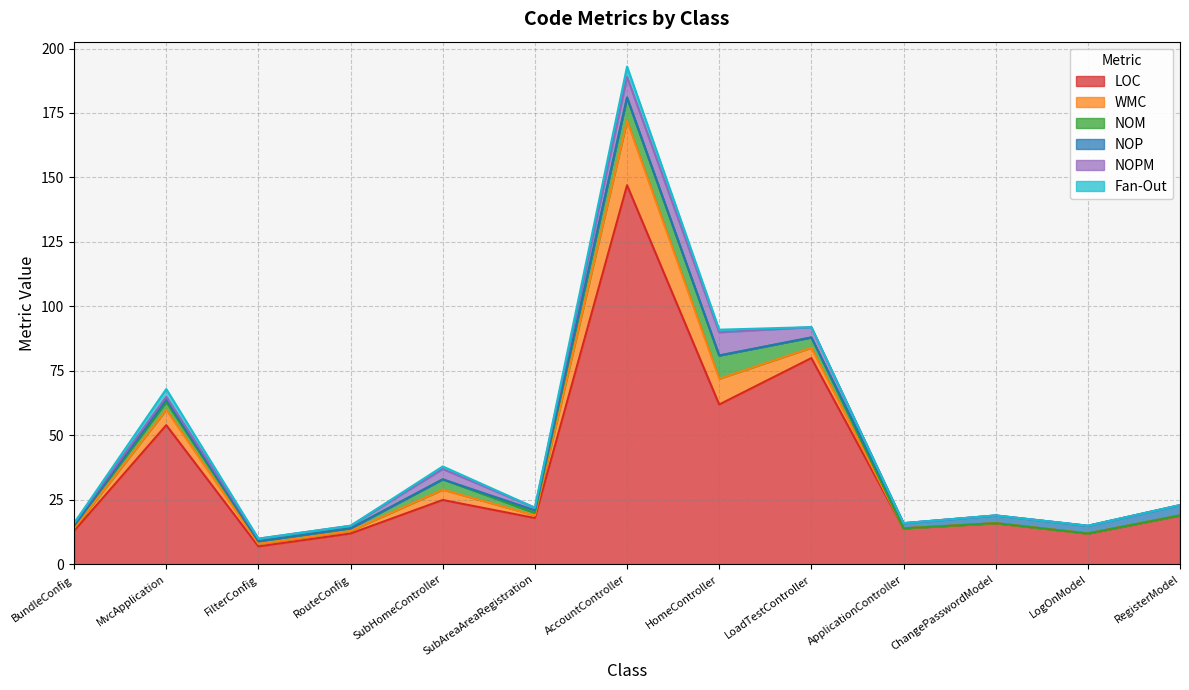

How many interior local valleys does the LOC series have?

5